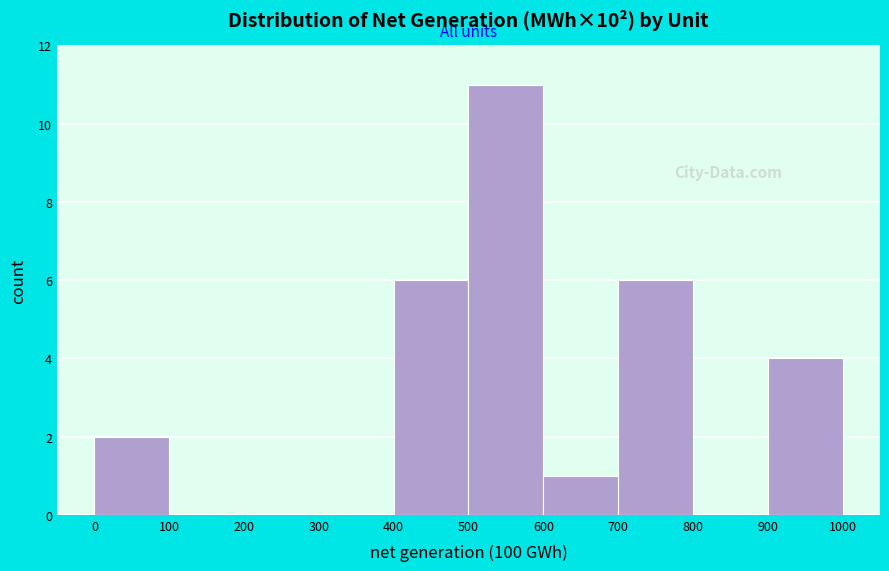

Which range on the x-axis has the tallest bar?

500 to 600